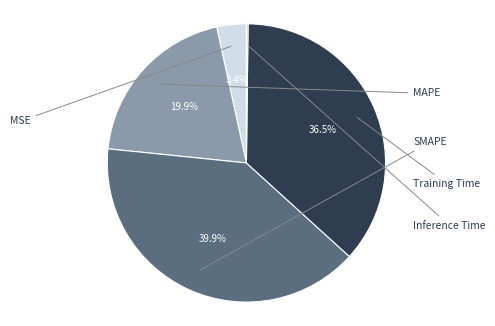

To the nearest percent, what is the average slice percentage?

20%